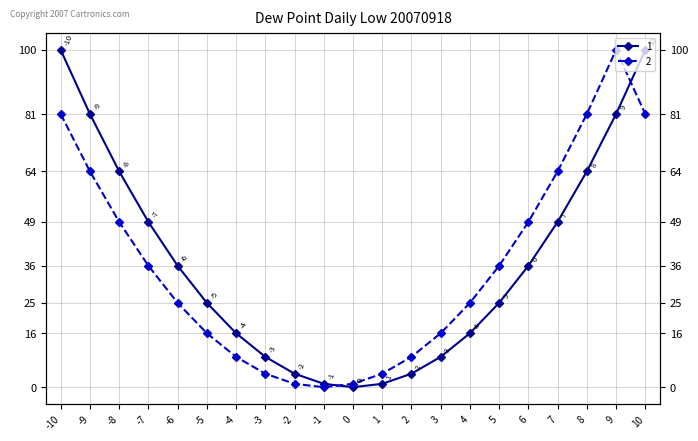

At which label does 2 reach its minimum?

-1